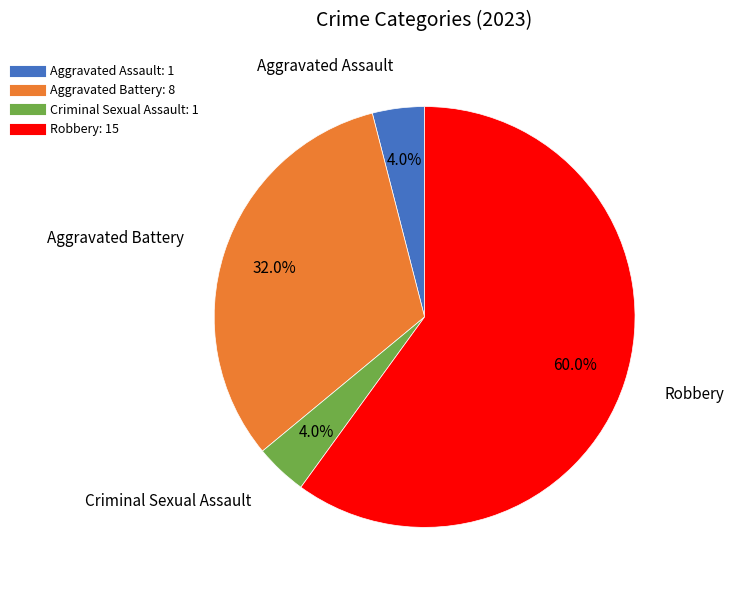

Does any single category account for the majority?

Yes